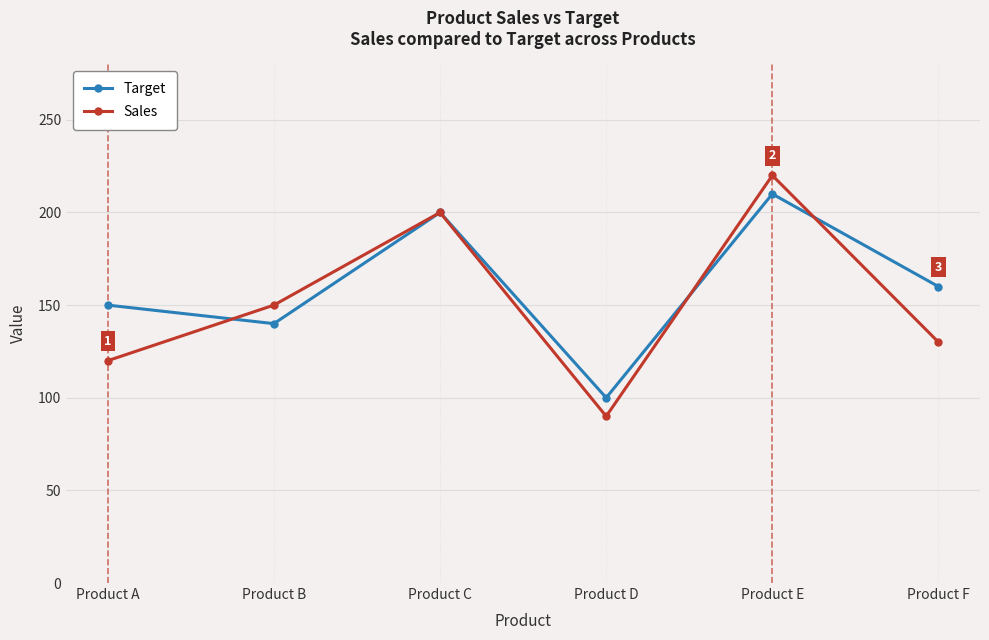

What is the difference between the maximum and minimum values in the Sales series?

130